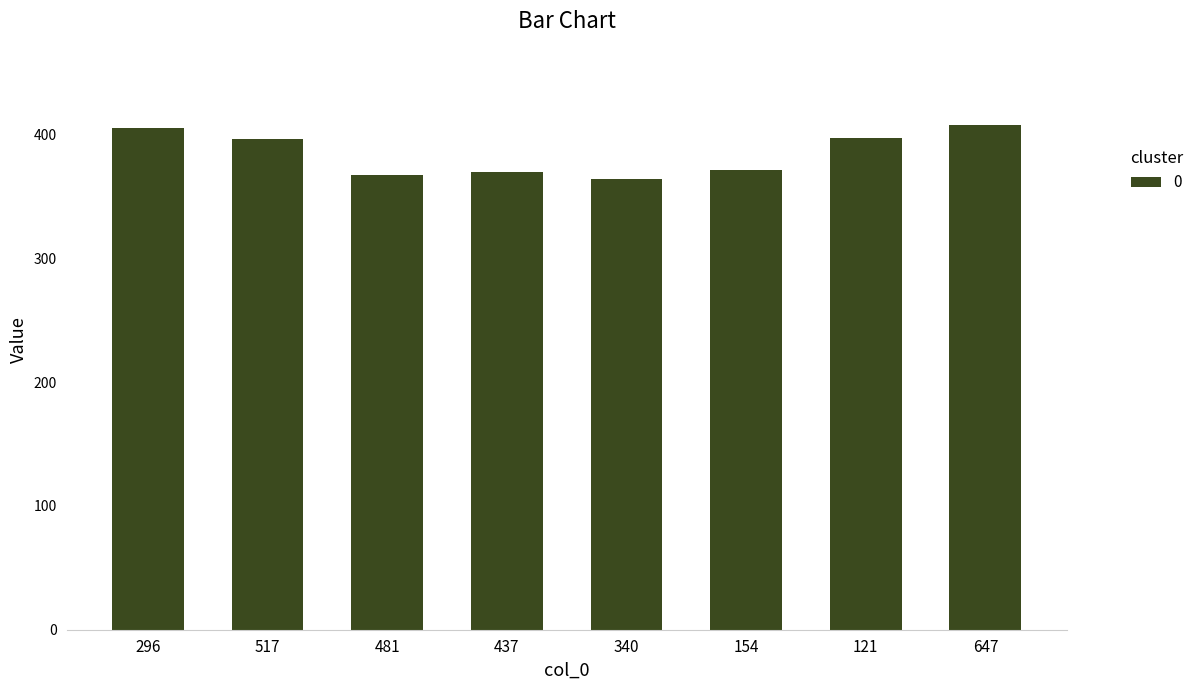

What is the label of the 5th bar from the left?

340